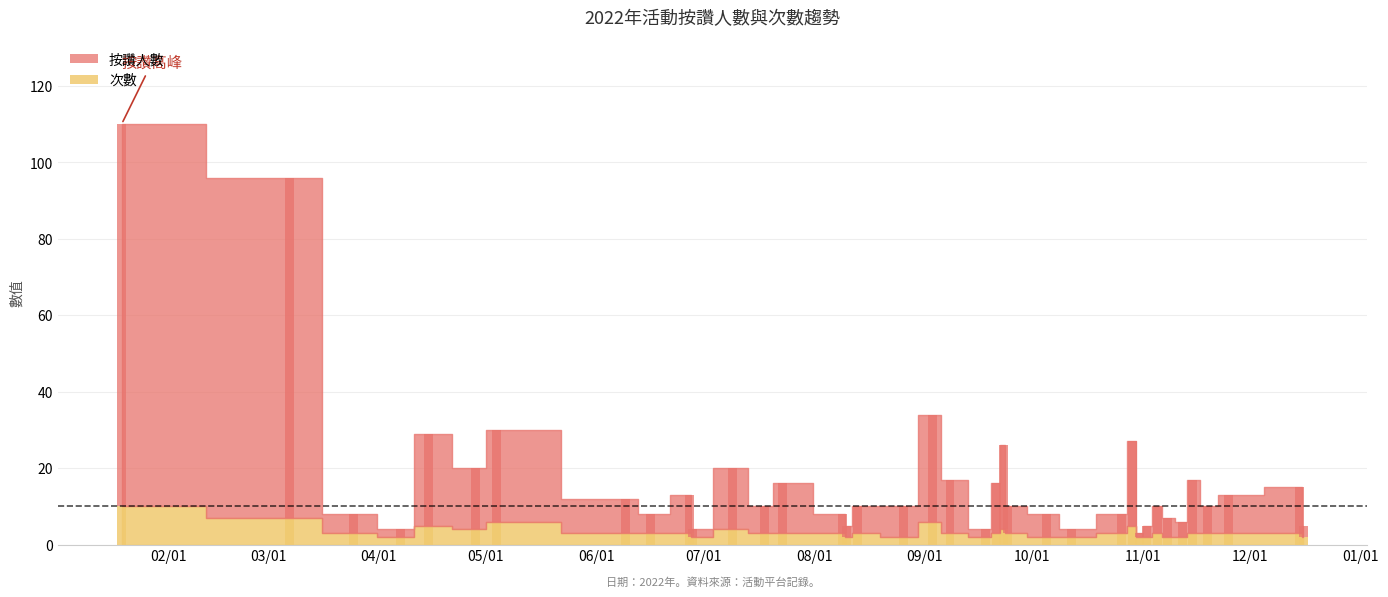

What is the difference between the 次數 values at 2022-07-09 and 2022-09-21?

1